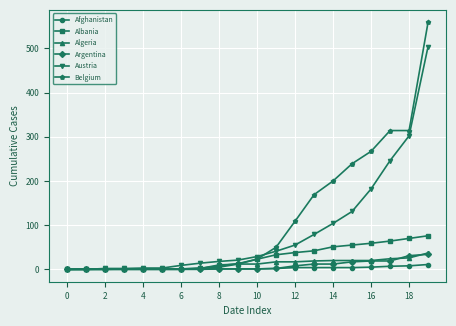

What is the value of the Argentina point at the 20th from the left?

34